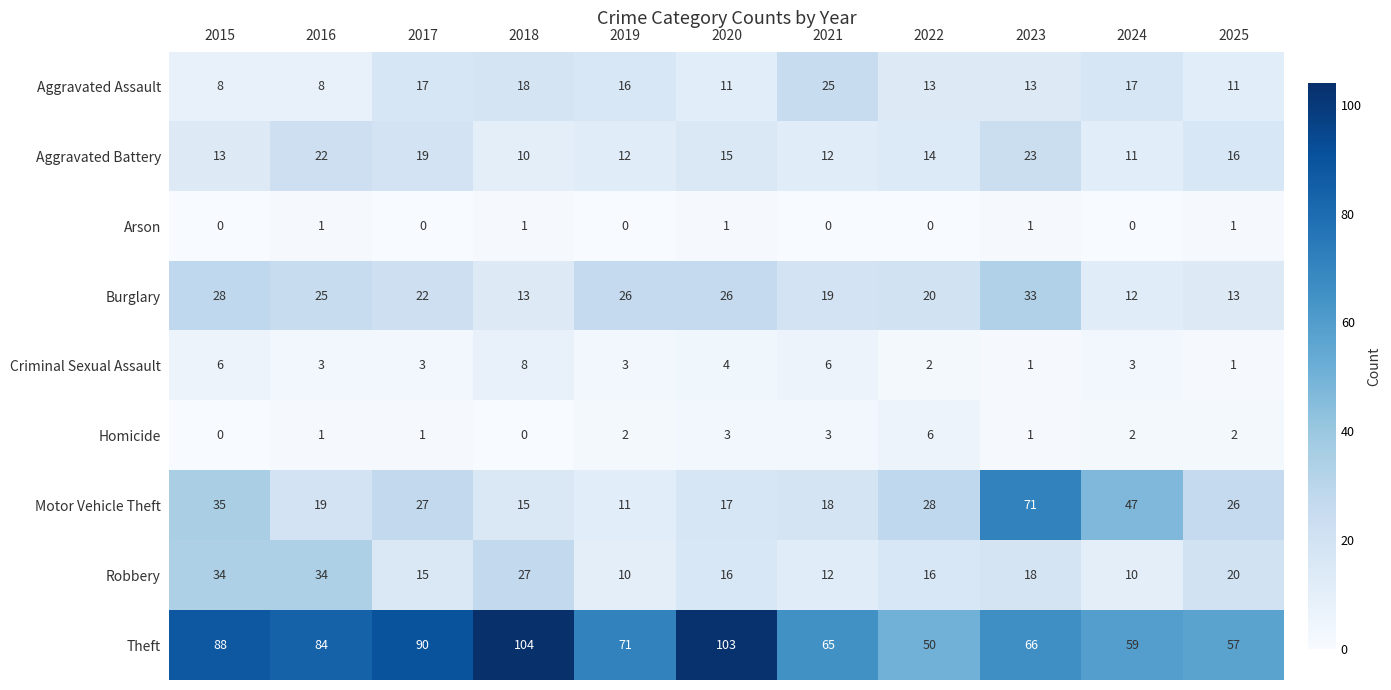

Which series has the largest total across all categories?

Theft